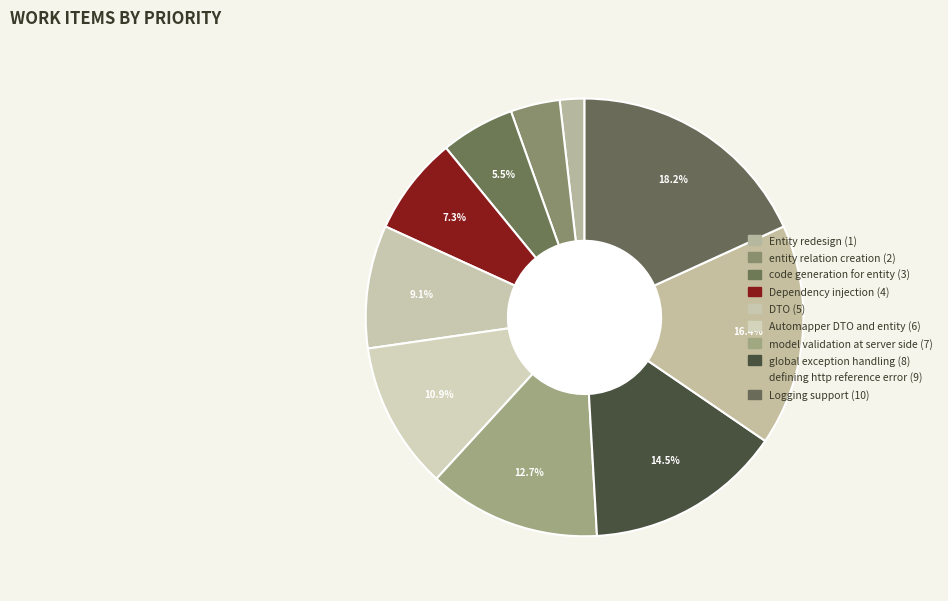

To the nearest percent, what is the difference between the entity relation creation and Logging support slice percentages?

15%